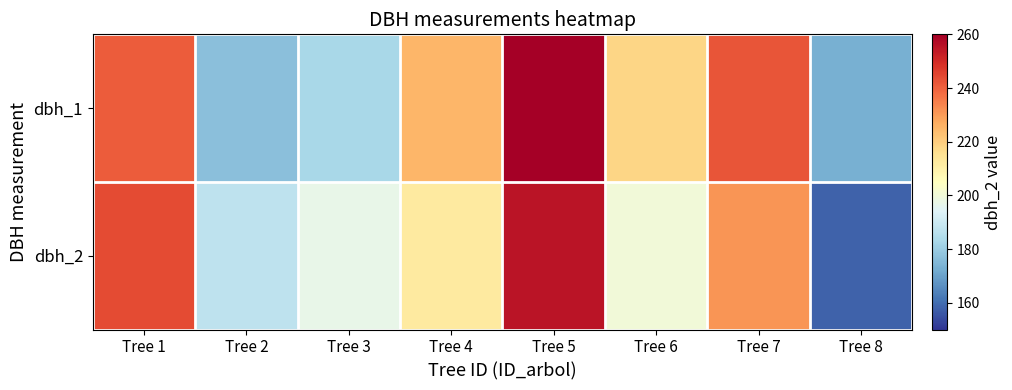

Which series changed the most between Tree 3 and Tree 7?

dbh_1